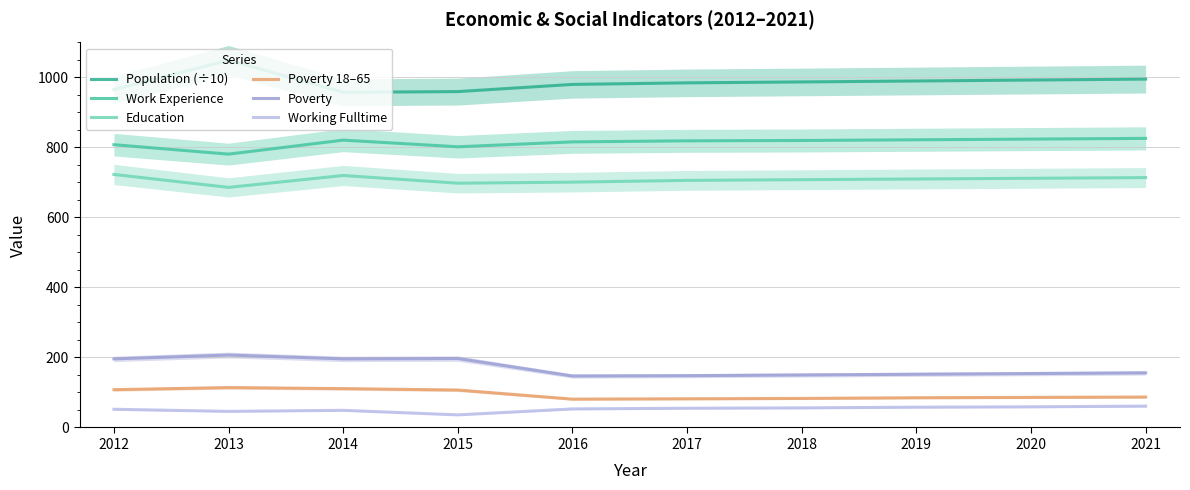

At how many categories does at least one series exceed 501?

10